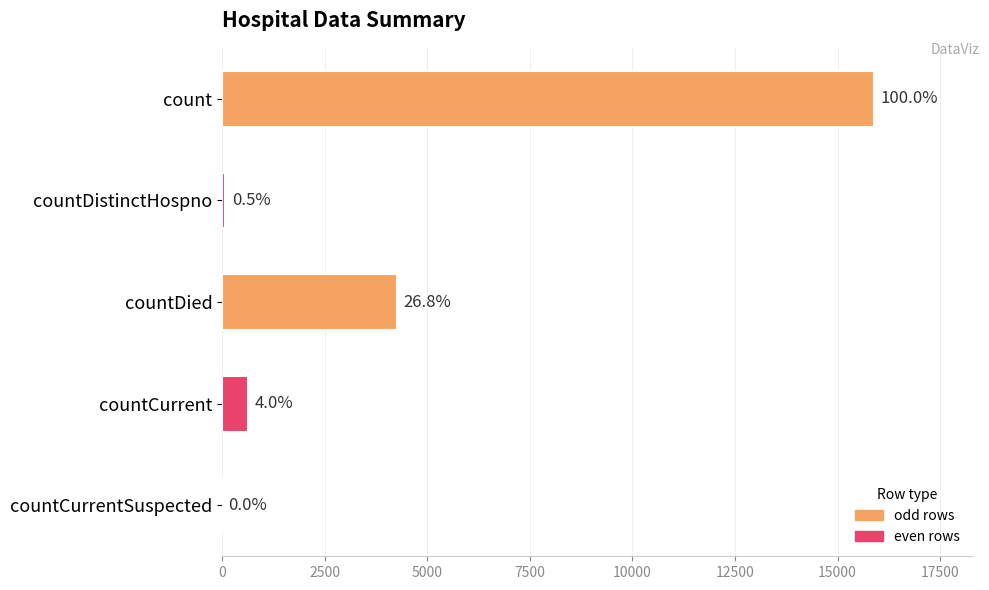

Count the number of values greater than 630.

2